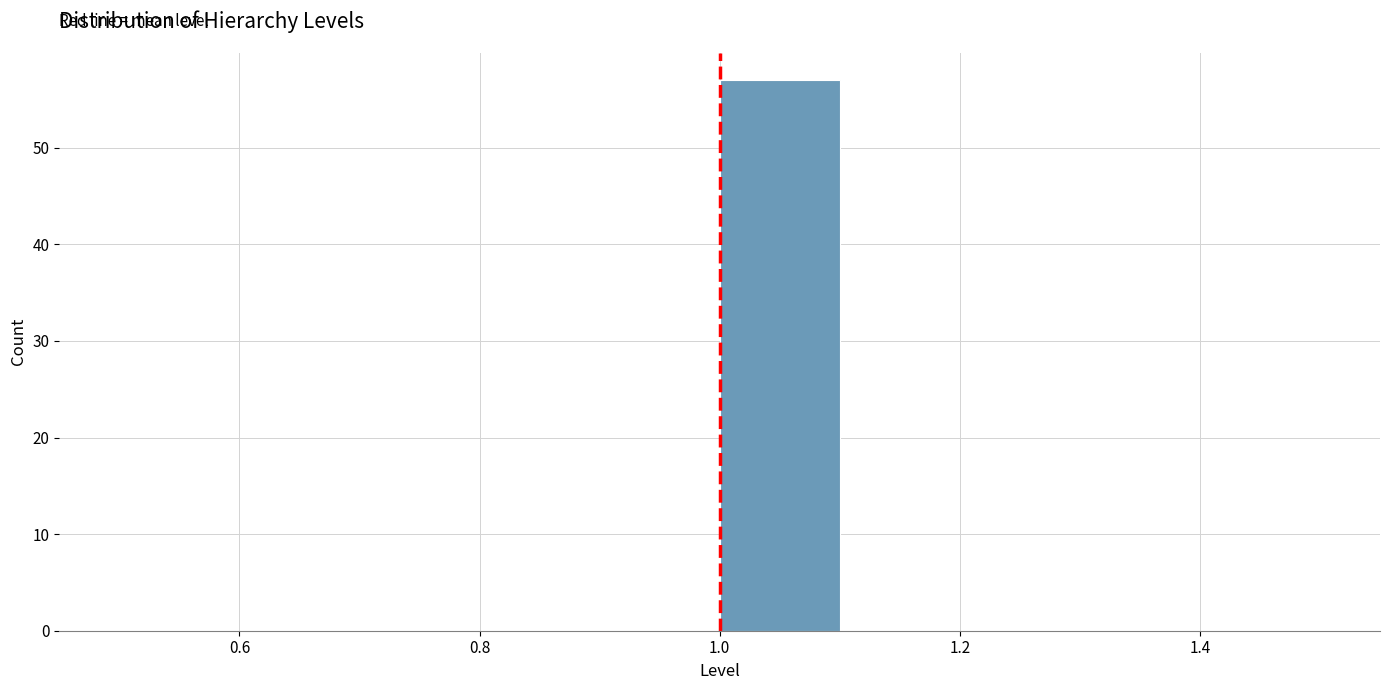

Which range on the x-axis has the tallest bar?

1.0 to 1.1